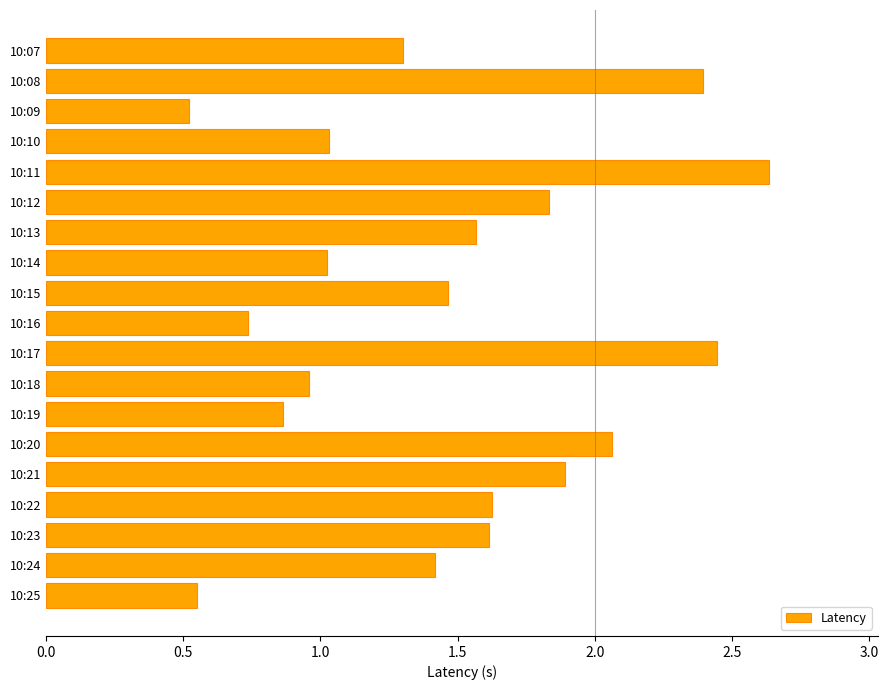

What is the ratio of the value at 10:25 to the value at 10:21?

0.3